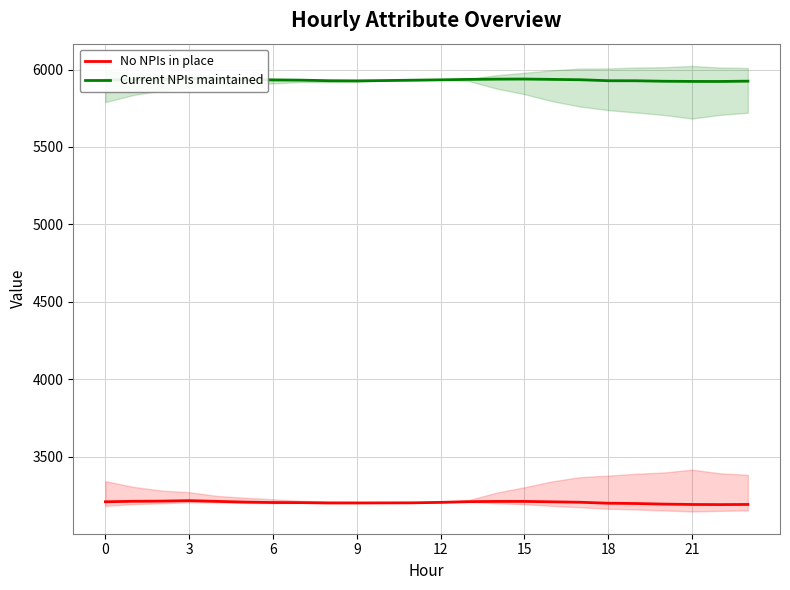

Which series has the widest spread of values?

No NPIs in place